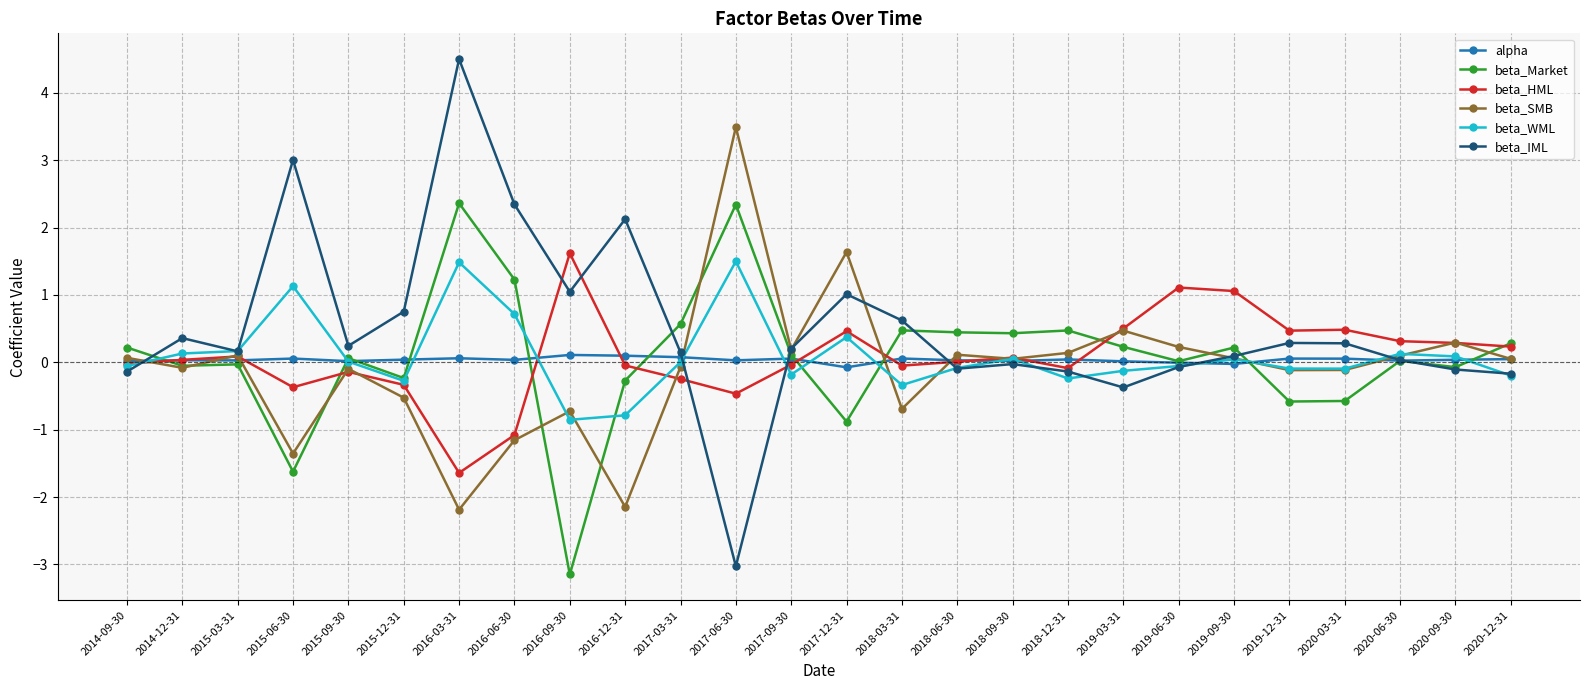

What is the label of the 23rd point from the right?

2015-06-30